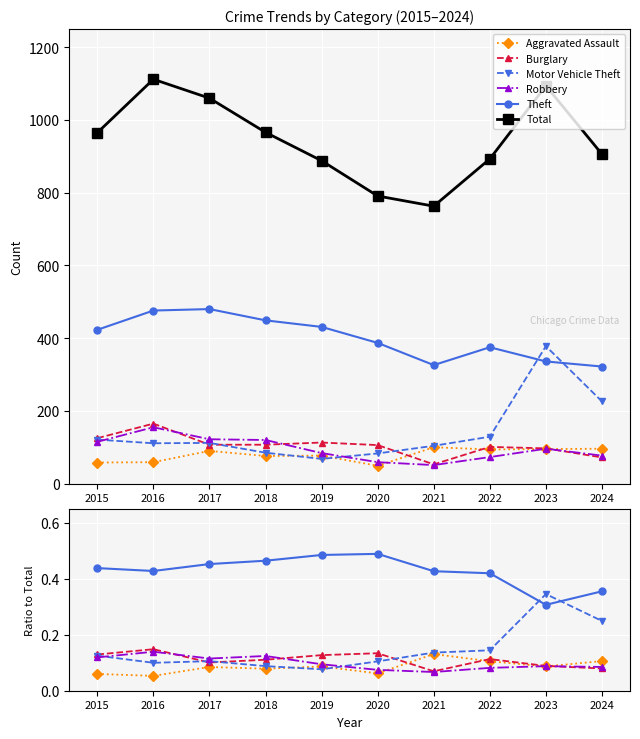

Reading left to right, what are all the values shown in this chart?

Aggravated Assault: 0.1	0.1	0.1	0.1	0.1	0.1	0.1	0.1	0.1	0.1
Burglary: 0.1	0.1	0.1	0.1	0.1	0.1	0.1	0.1	0.1	0.1
Motor Vehicle Theft: 0.1	0.1	0.1	0.1	0.1	0.1	0.1	0.1	0.3	0.2
Robbery: 0.1	0.1	0.1	0.1	0.1	0.1	0.1	0.1	0.1	0.1
Theft: 0.4	0.4	0.5	0.5	0.5	0.5	0.4	0.4	0.3	0.4
Total: 965.0	1112.0	1060.0	966.0	888.0	791.0	763.0	893.0	1094.0	906.0